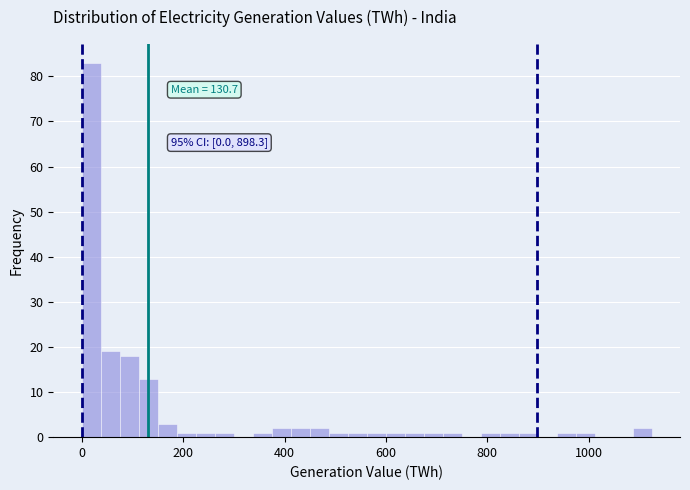

Read against the x-axis, roughly where is the centre of the tallest bar?

20